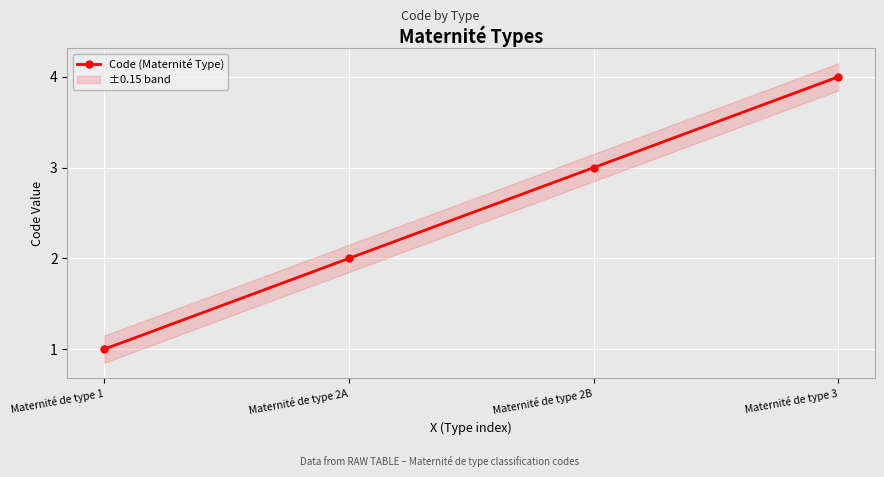

What is the value of the 2nd point from the left?

2